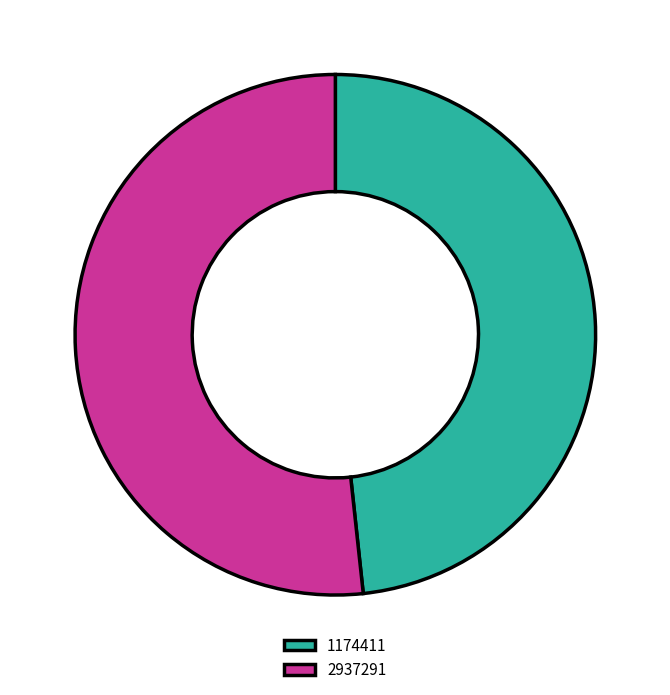

Which category has the biggest portion of the pie?

2937291